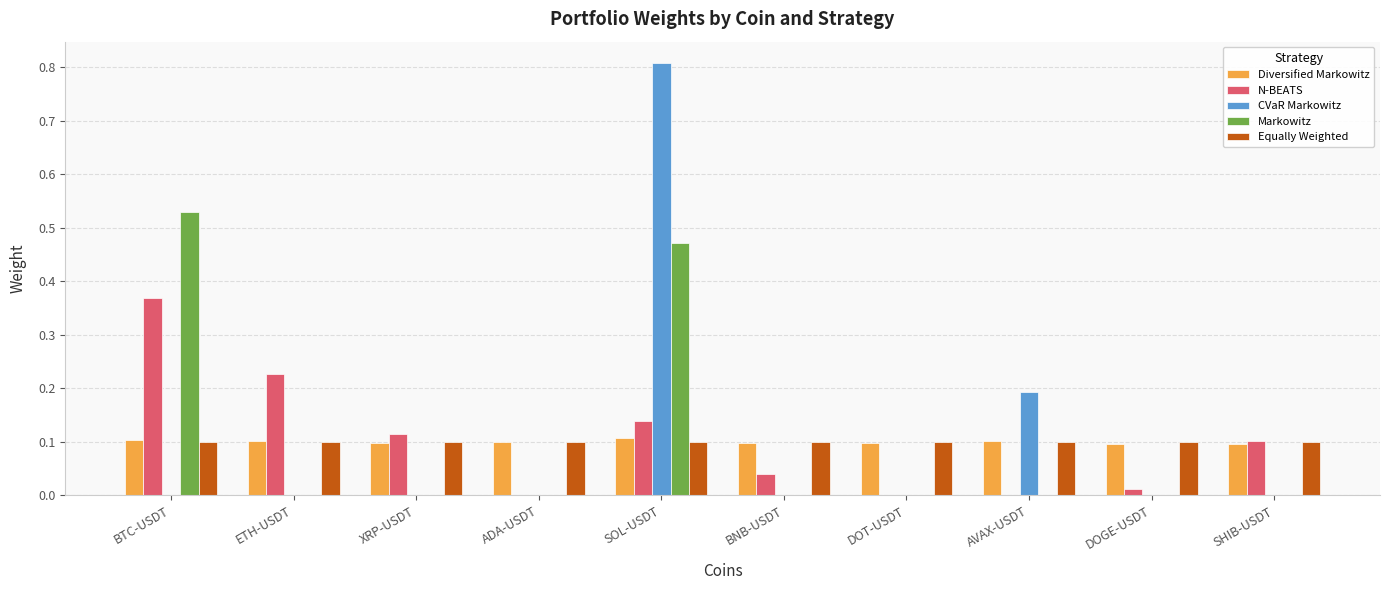

Between AVAX-USDT and DOGE-USDT, which series saw the biggest shift?

CVaR Markowitz